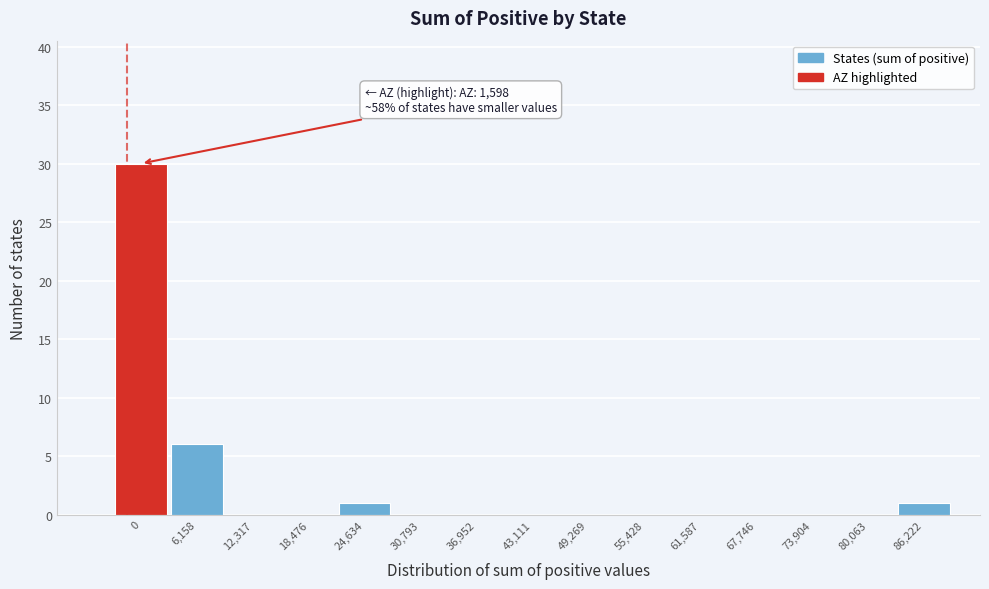

Reading left to right, list all the values displayed in this chart.

0=30	6,158=6	12,317=0	18,476=0	24,634=1	30,793=0	36,952=0	43,111=0	49,269=0	55,428=0	61,587=0	67,746=0	73,904=0	80,063=0	86,222=1